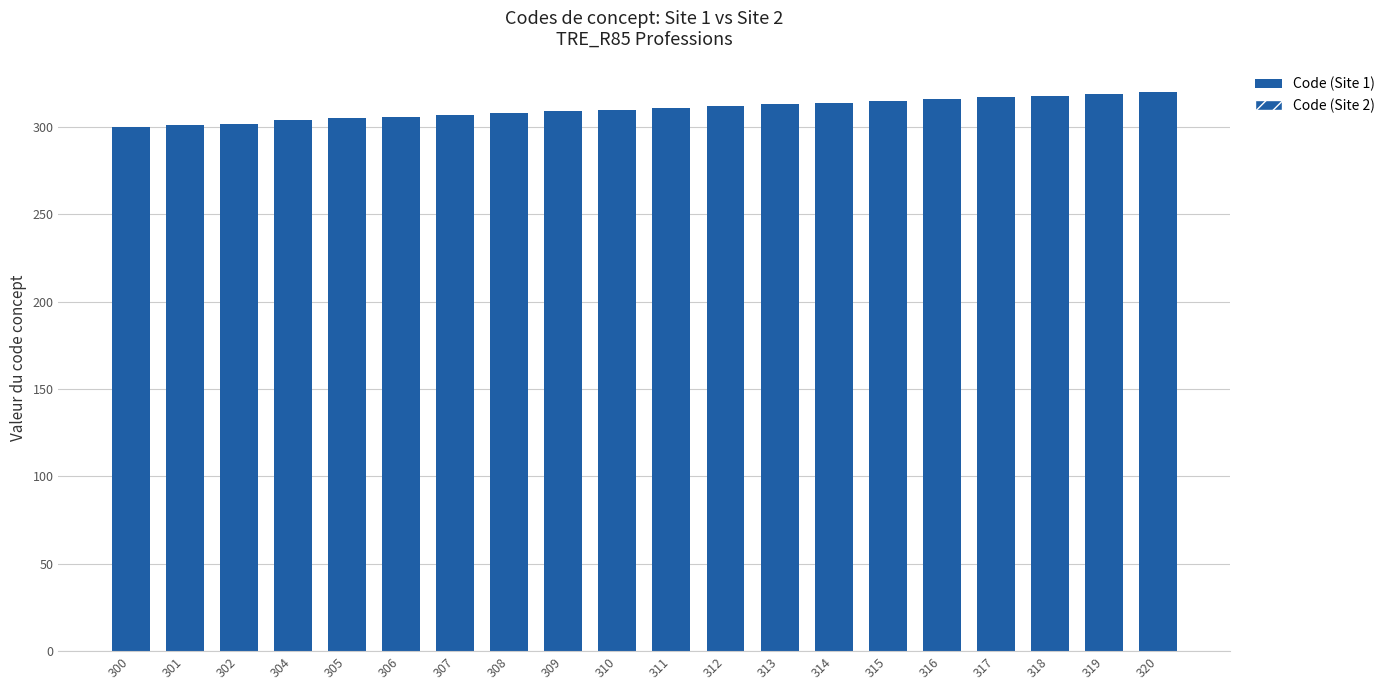

Does the chart contain any negative values?

No